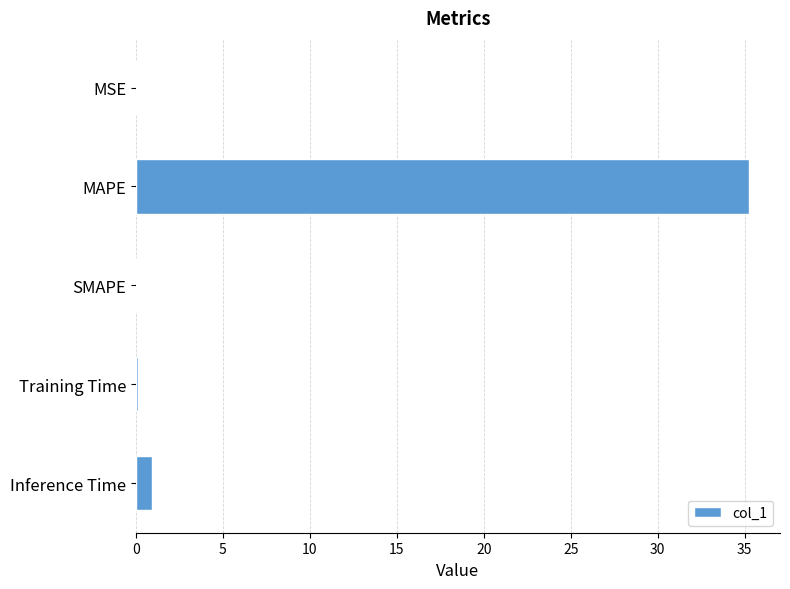

Which category has the highest value across all series?

MAPE